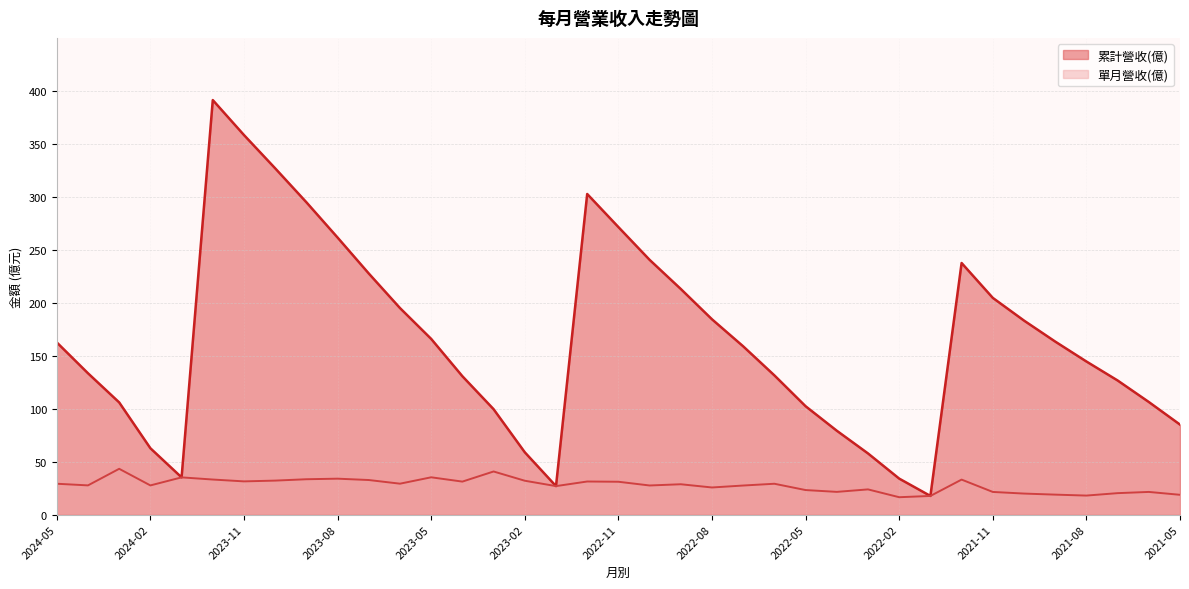

Which has a higher value, 2022-01 or 2021-09?

2021-09